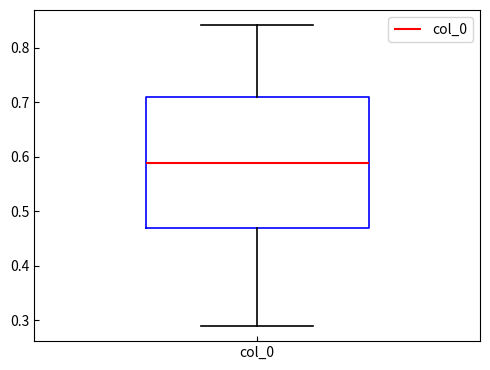

Read this box plot against the y-axis: the position of the median line, the range covered by the box, and the ends of both whiskers. The values are not printed on the chart, so give them approximately, as read against the axis.

median 0.59, box 0.47 to 0.71, whiskers 0.29 to 0.84